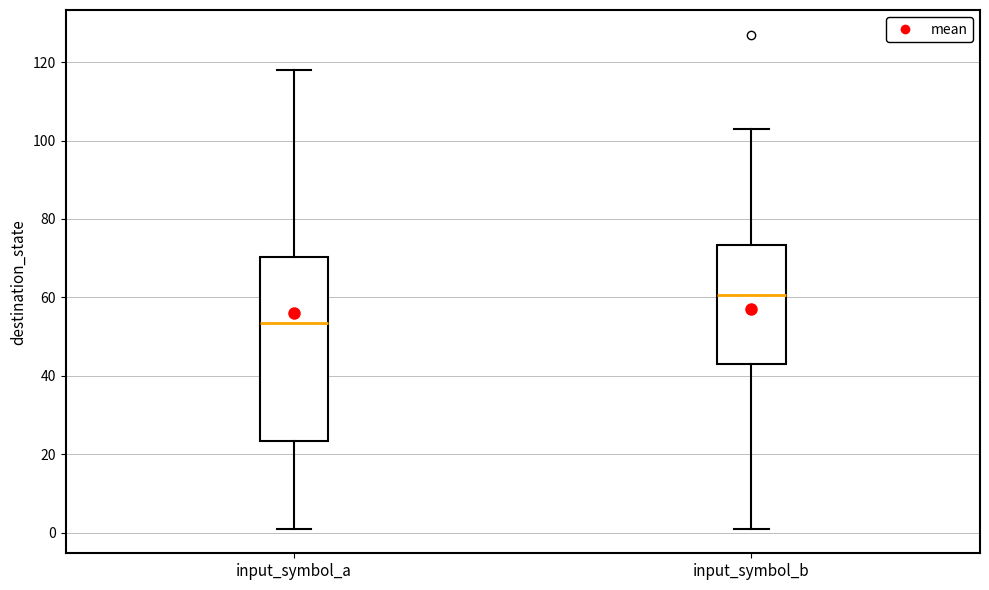

Which box's median line is the highest?

input_symbol_b